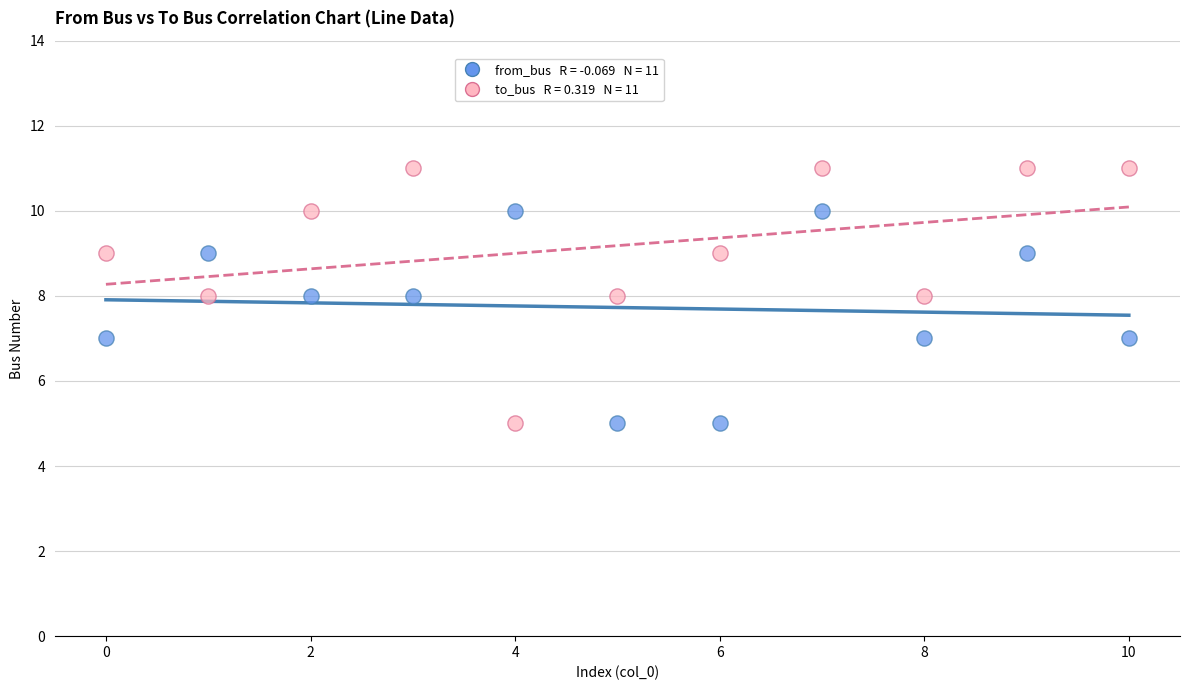

Across all data points, what is the range of Y values (max minus min)?

6